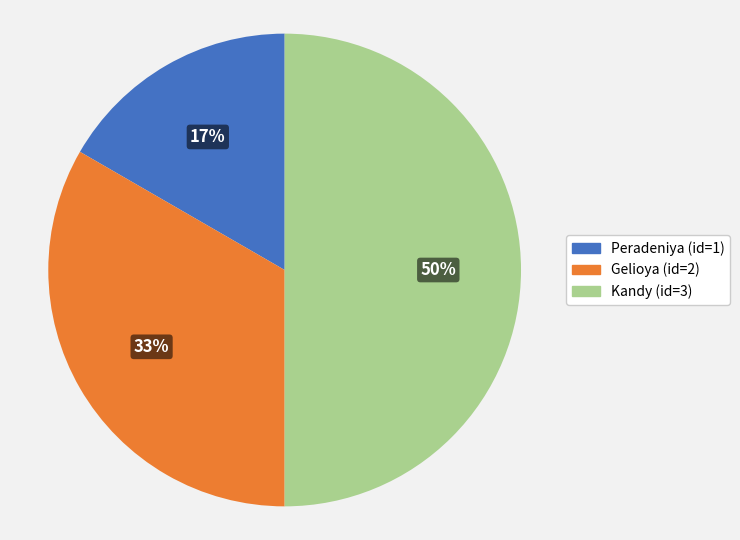

Does Gelioya account for over 50% of the chart?

No